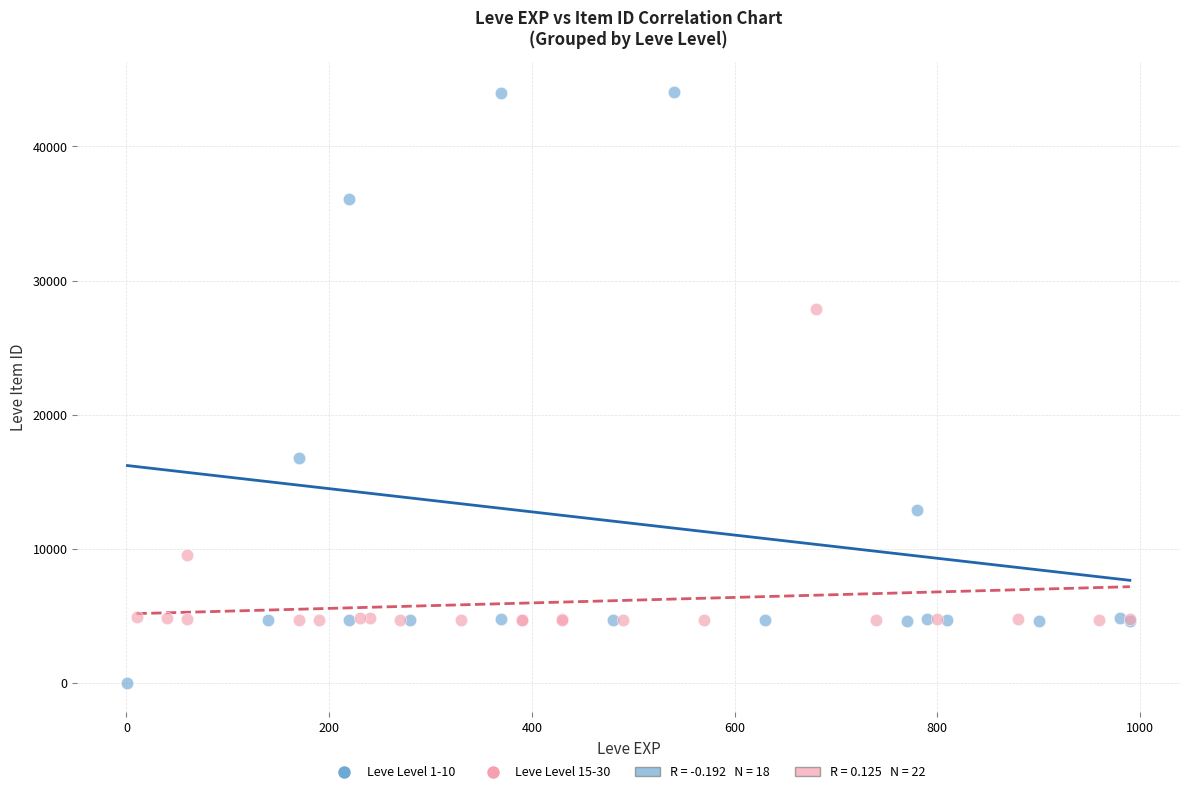

Which series contains the highest Y value?

Leve Level 1-10